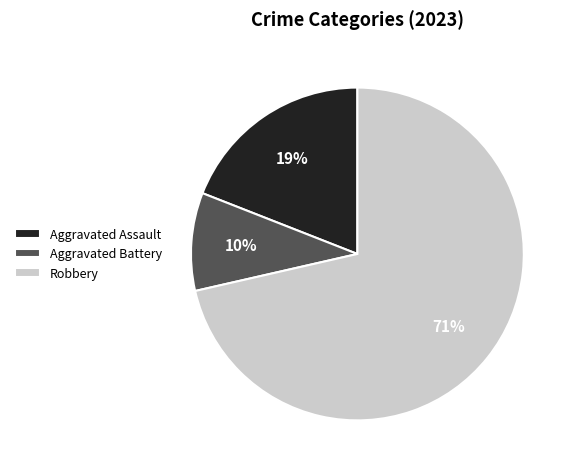

Which slice is the smallest?

Aggravated Battery